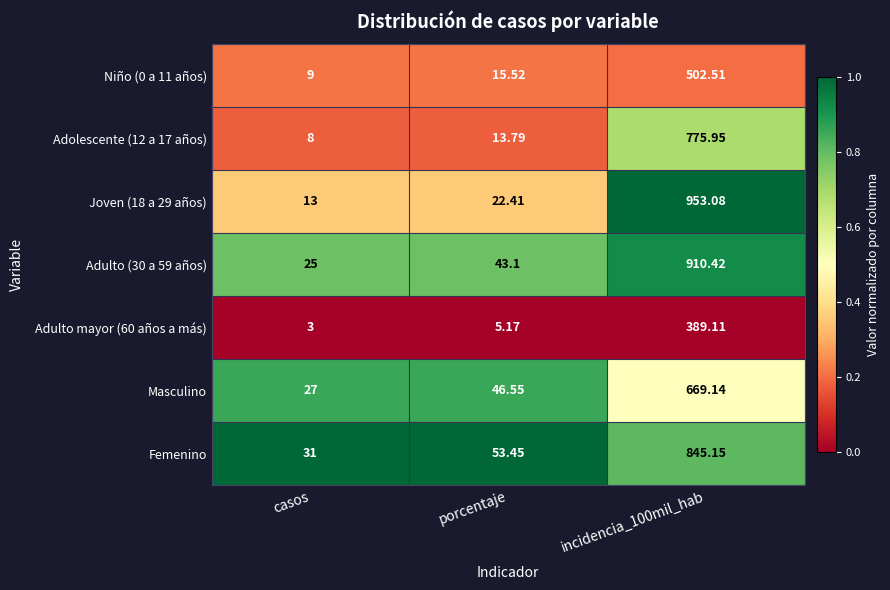

Is the value of Femenino at porcentaje greater than the value of Adolescente (12 a 17 años) at casos?

Yes